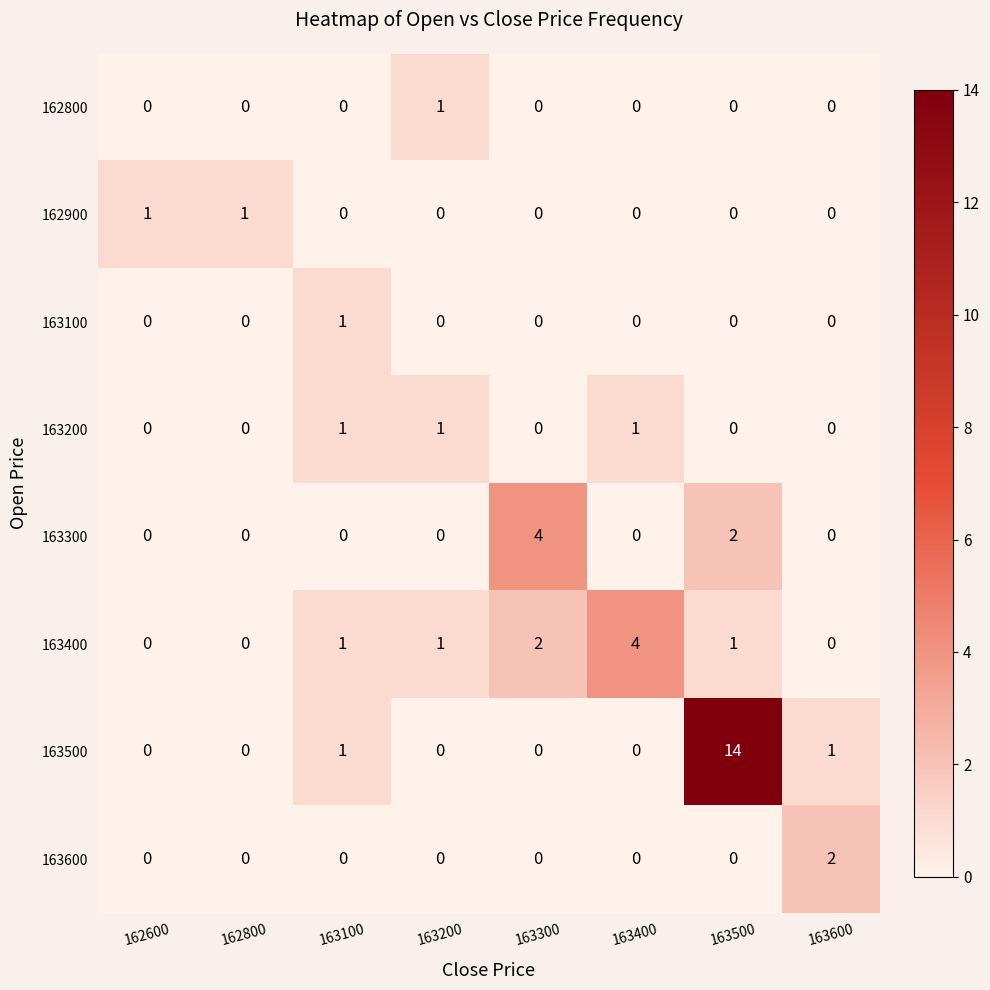

What is the greatest value displayed?

14